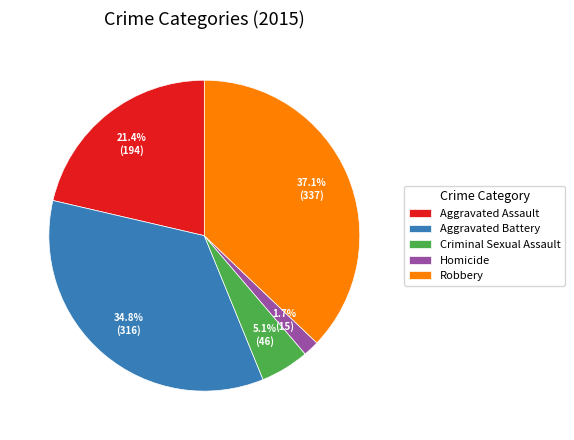

Is Homicide the majority of the pie?

No